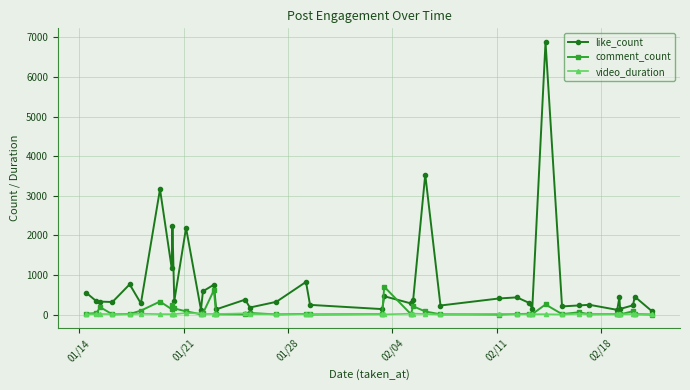

Which series has the largest range (max minus min)?

like_count